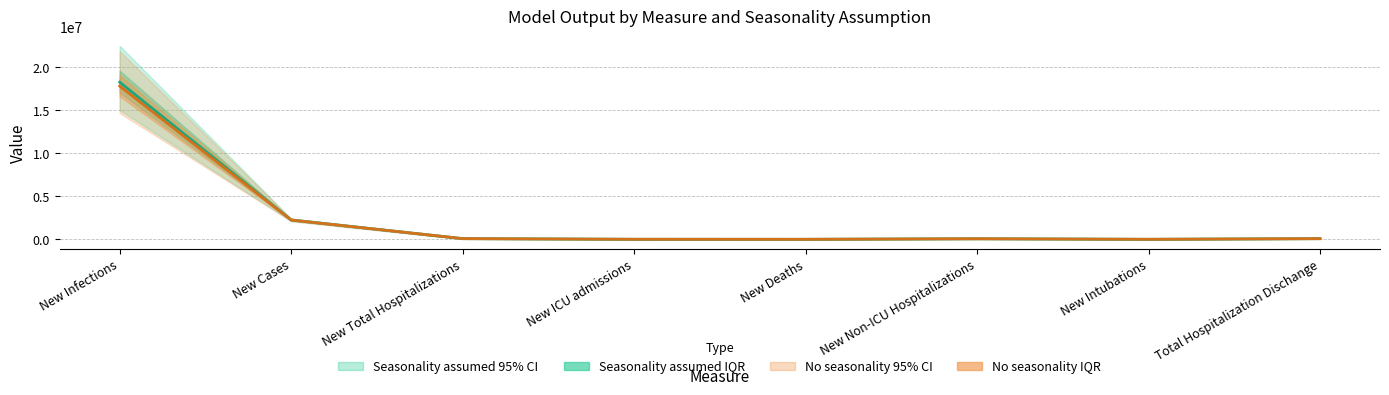

Reading right to left, extract all data points from this chart.

Seasonality assumed median: Total Hospitalization Dischange=88496	New Intubations=10677	New Non-ICU Hospitalizations=76743	New Deaths=9829	New ICU admissions=13644	New Total Hospitalizations=90377	New Cases=2256993	New Infections=18246308
No seasonality median: Total Hospitalization Dischange=86887	New Intubations=10500	New Non-ICU Hospitalizations=75435	New Deaths=9566	New ICU admissions=13331	New Total Hospitalizations=88767	New Cases=2246265	New Infections=17791121